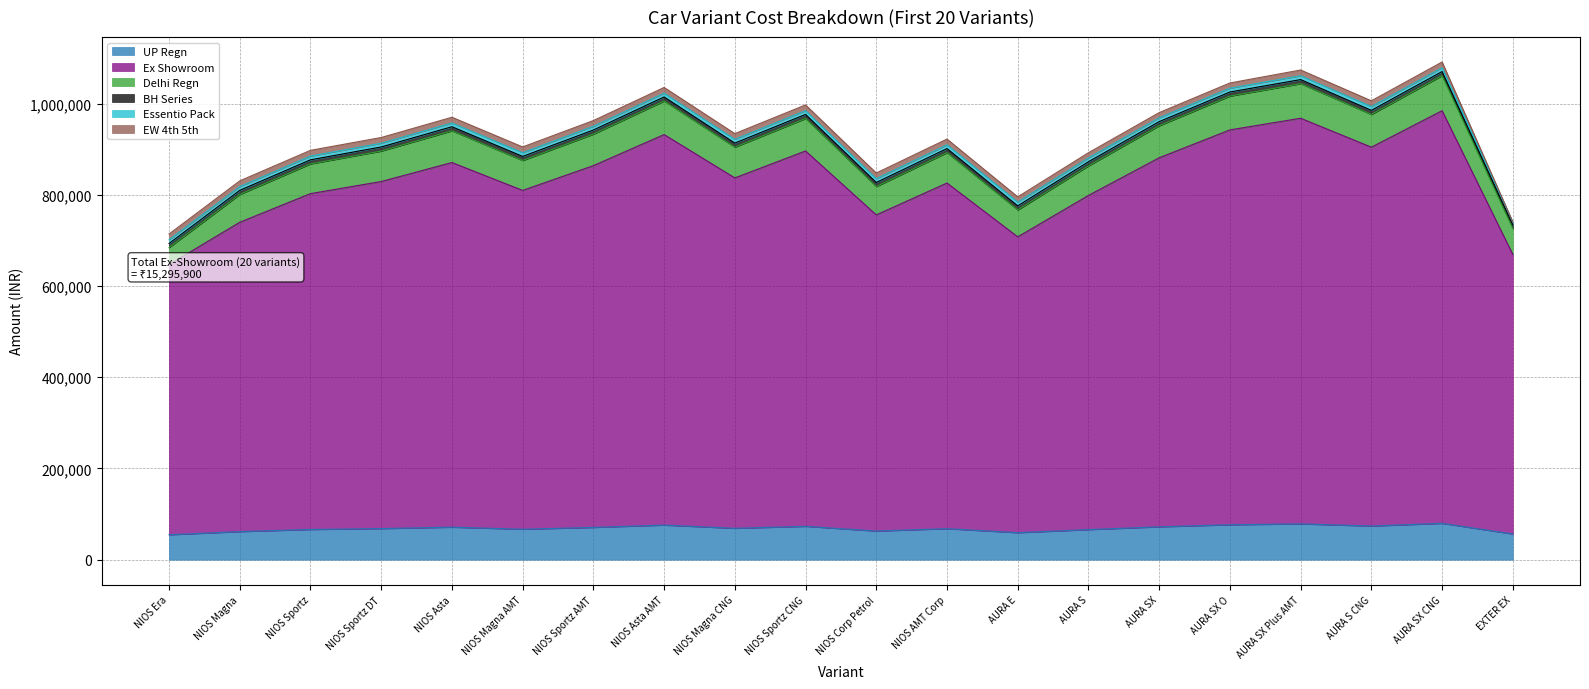

At NIOS Era, list the series in order from smallest to largest.

Essentio Pack, BH Series, EW 4th 5th, Delhi Regn, UP Regn, Ex Showroom